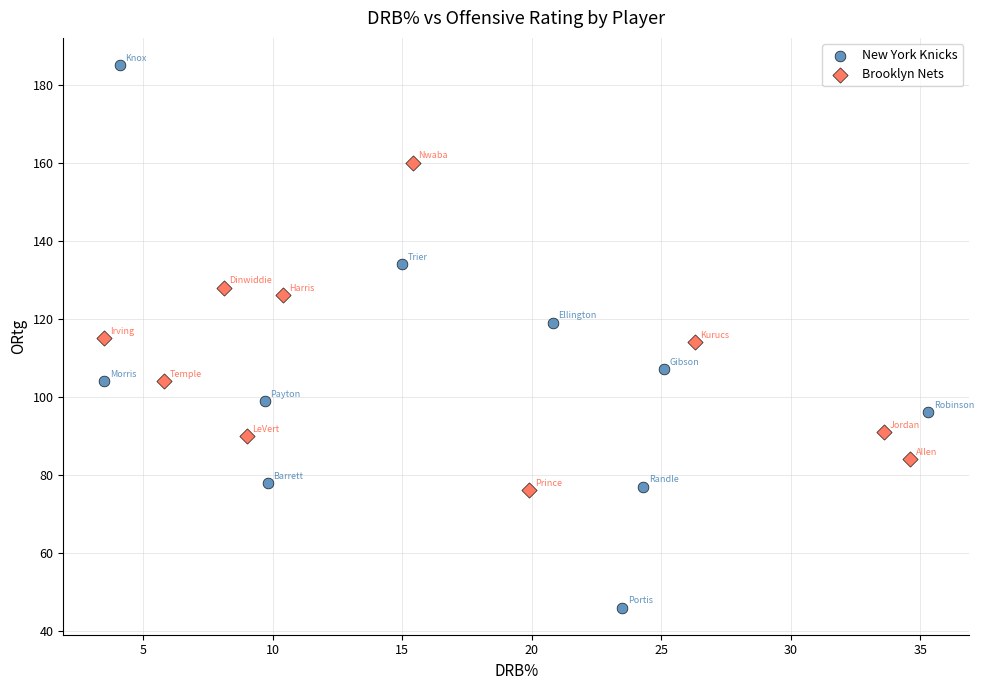

Which series reaches the minimum Y coordinate?

New York Knicks